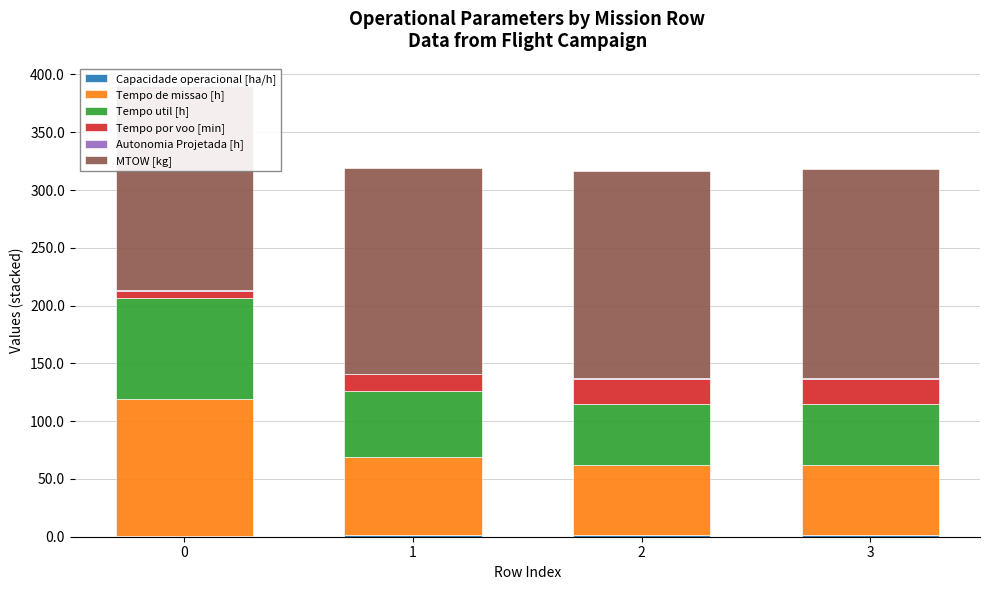

What is the total value across all series at 2?

316.7